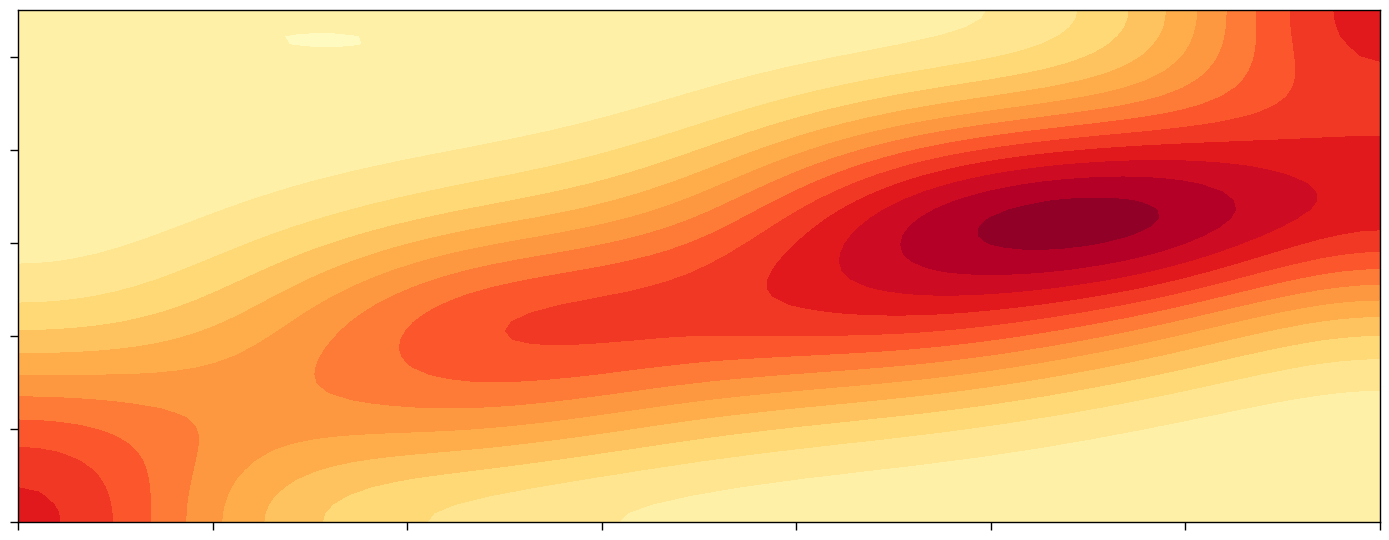

Rank the series by their maximum value, from highest to lowest.

0, 2, 7, 5, 9, 11